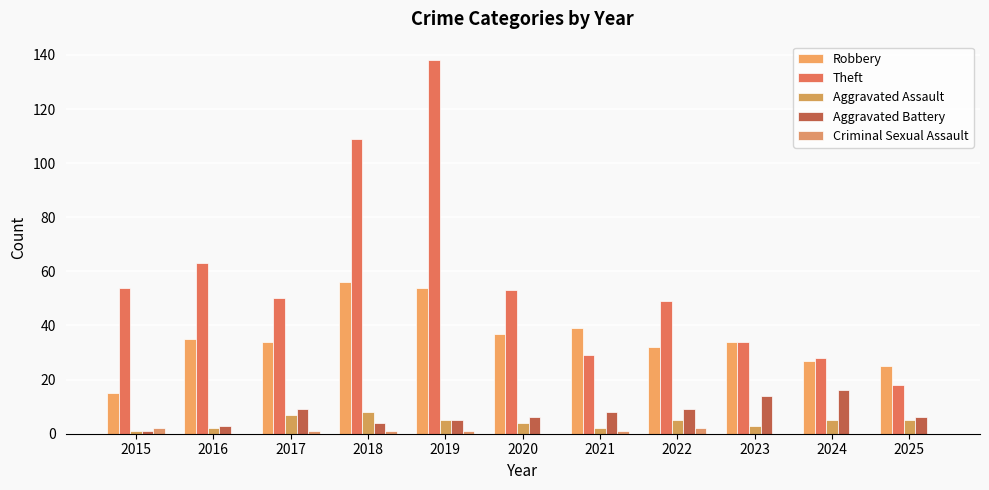

What is the sum of the Aggravated Assault values at 2016 and 2019?

7